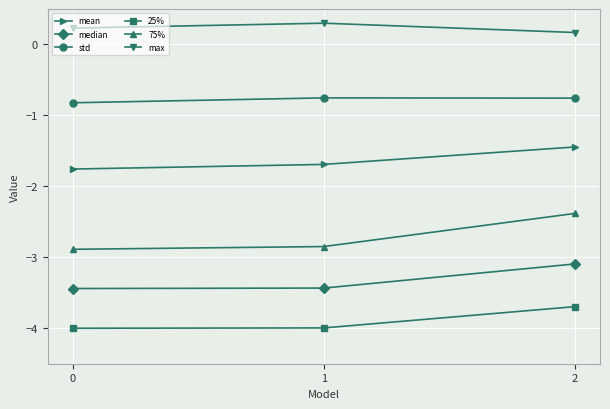

What is the average value of the max series?

0.2